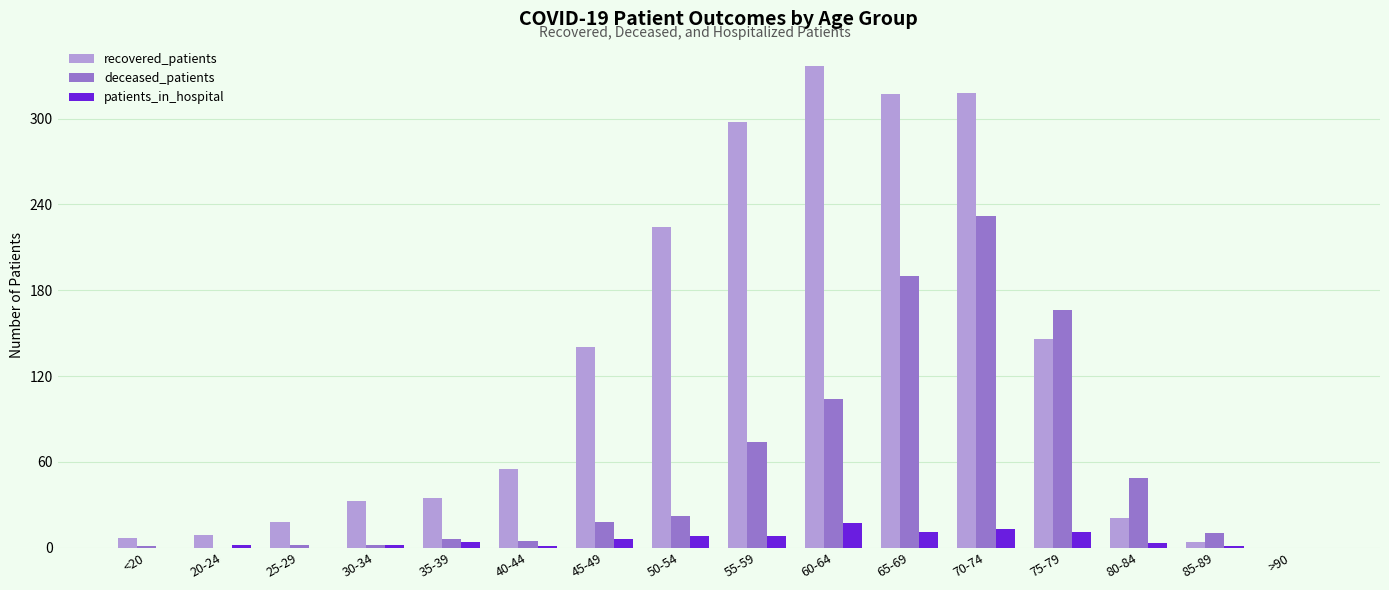

How many groups of bars are there?

16